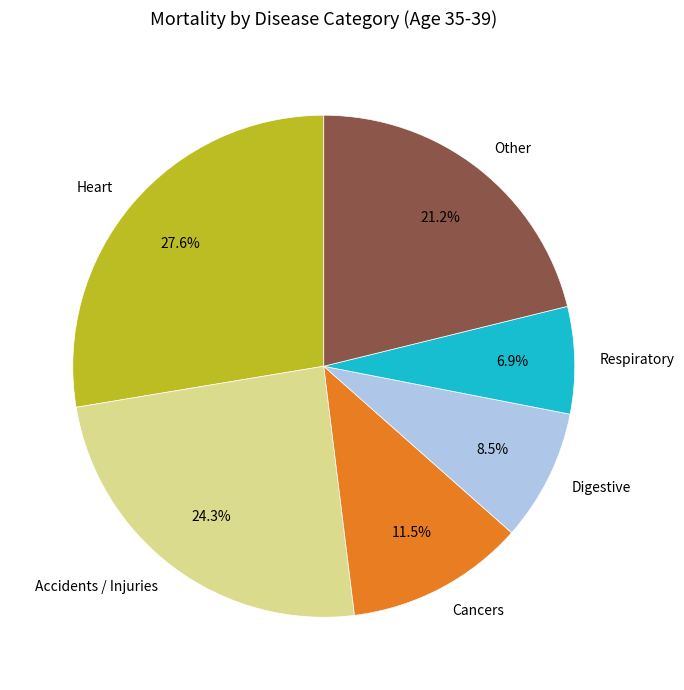

Does Accidents / Injuries represent more than half of the total?

No